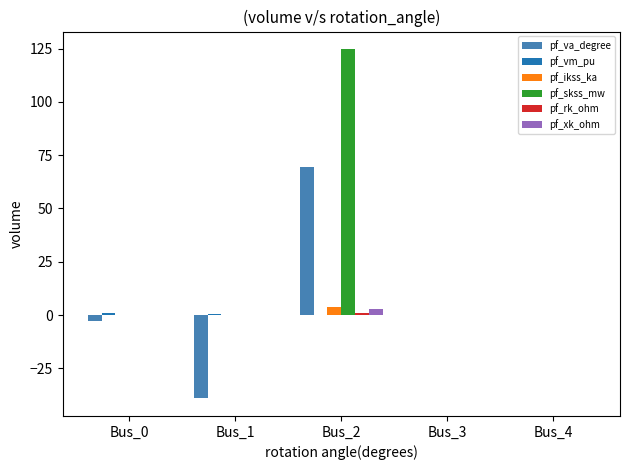

Count the number of categories in the chart.

5